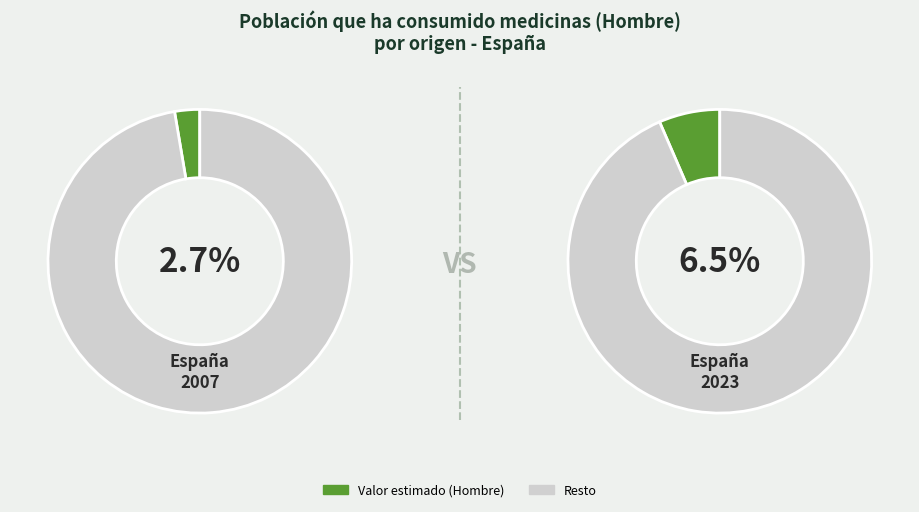

The Total slice represents 26% of the pie. True or false?

False